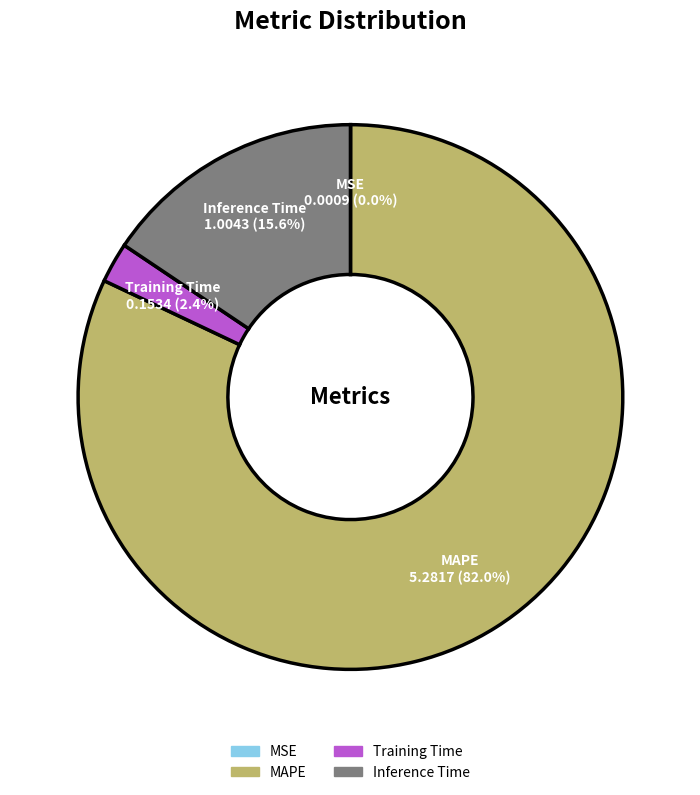

Combined, do MAPE and Training Time account for over 50%?

Yes